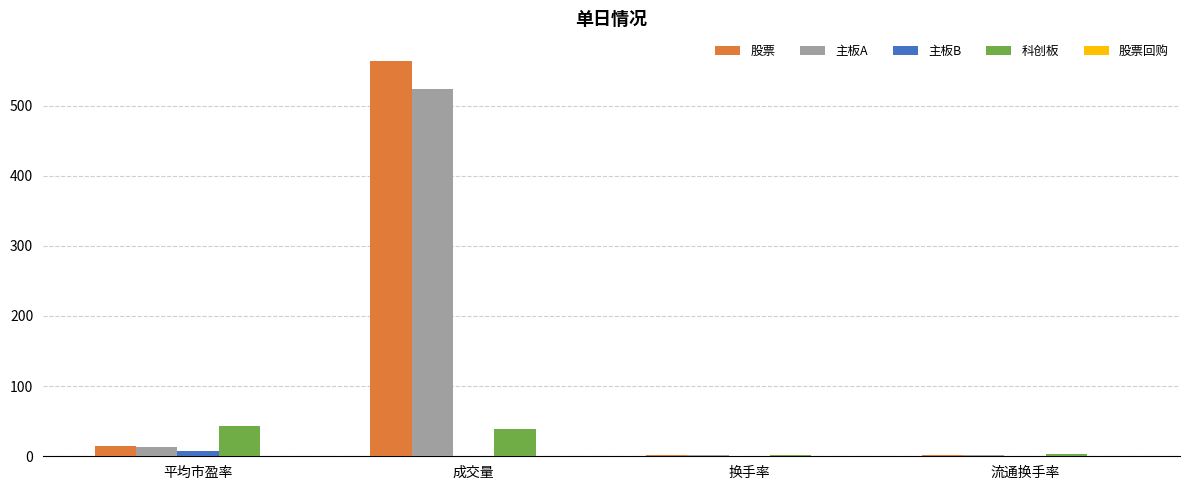

At which category is the sum across all series the highest?

成交量